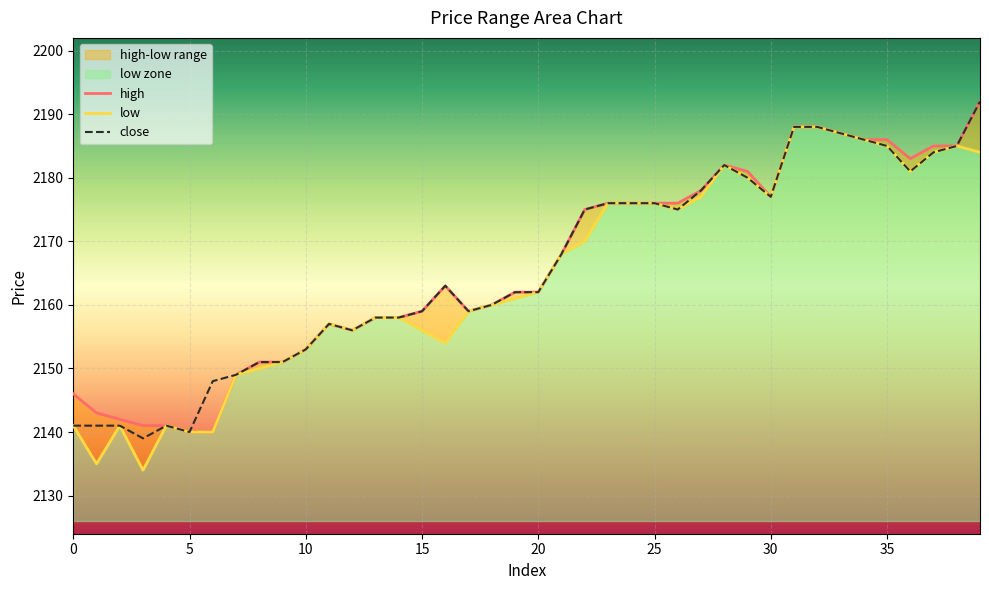

Which series has the largest range (max minus min)?

low